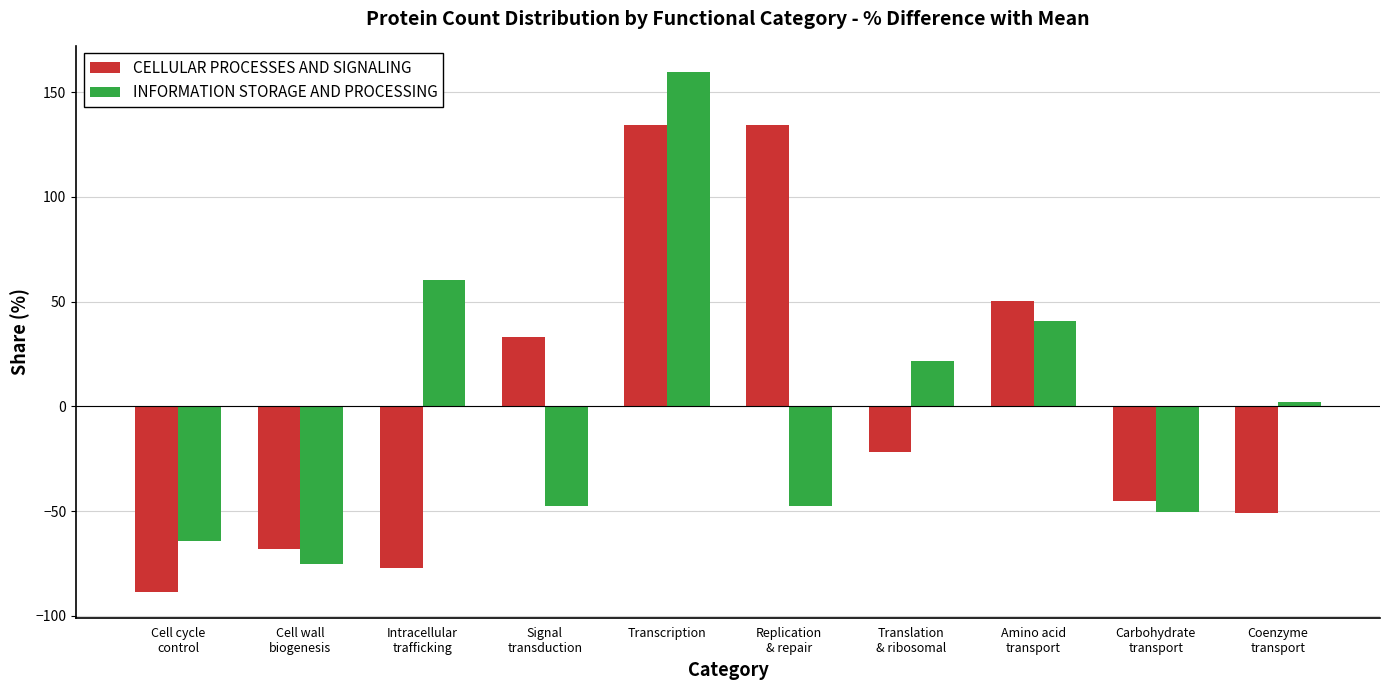

Are the bars horizontal?

No